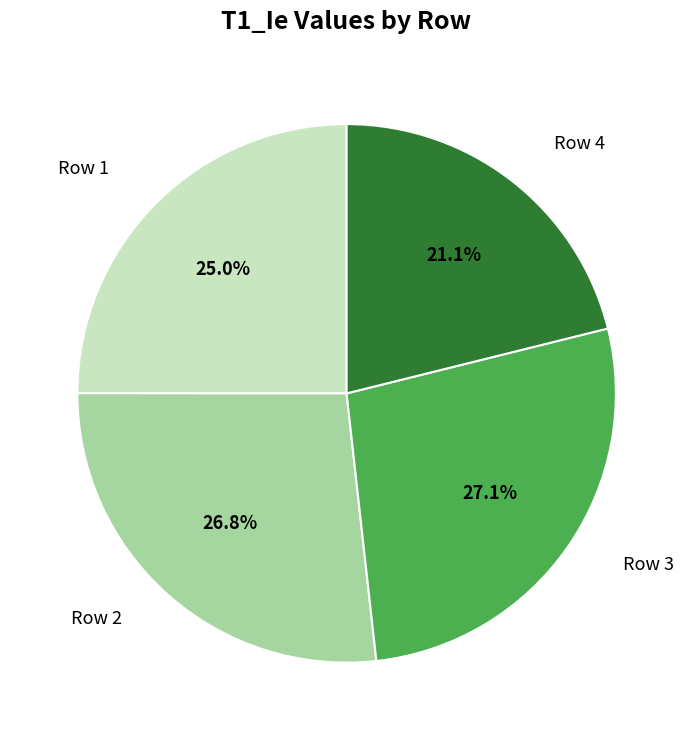

Is there a majority slice in this chart?

No